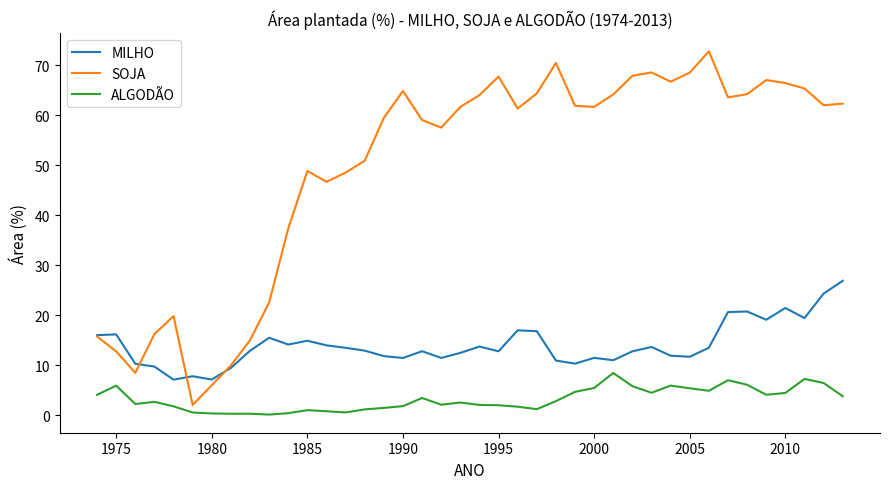

Which series has the largest range (max minus min)?

SOJA